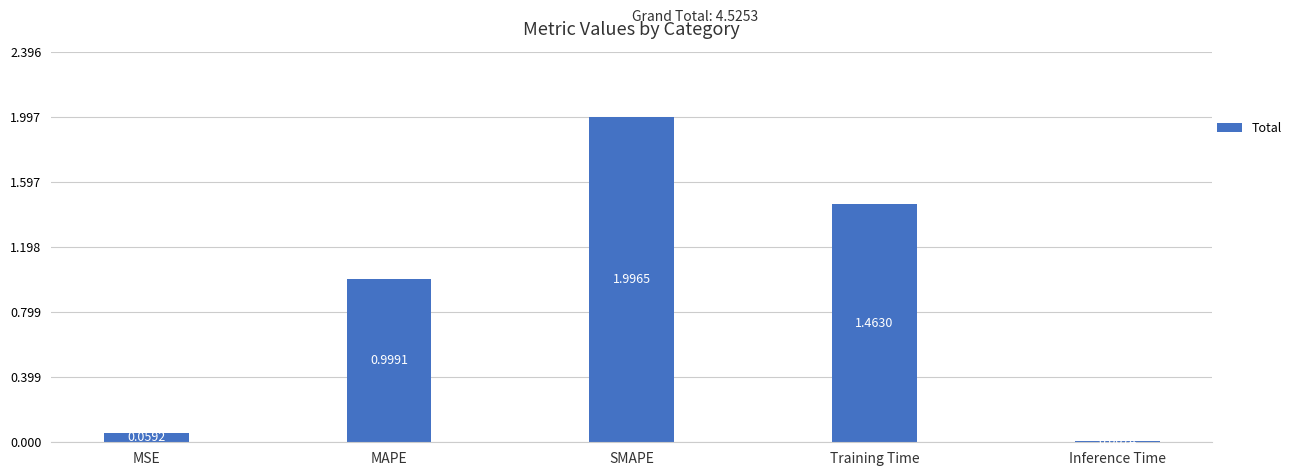

Is it true that the value at SMAPE is 2.0?

True